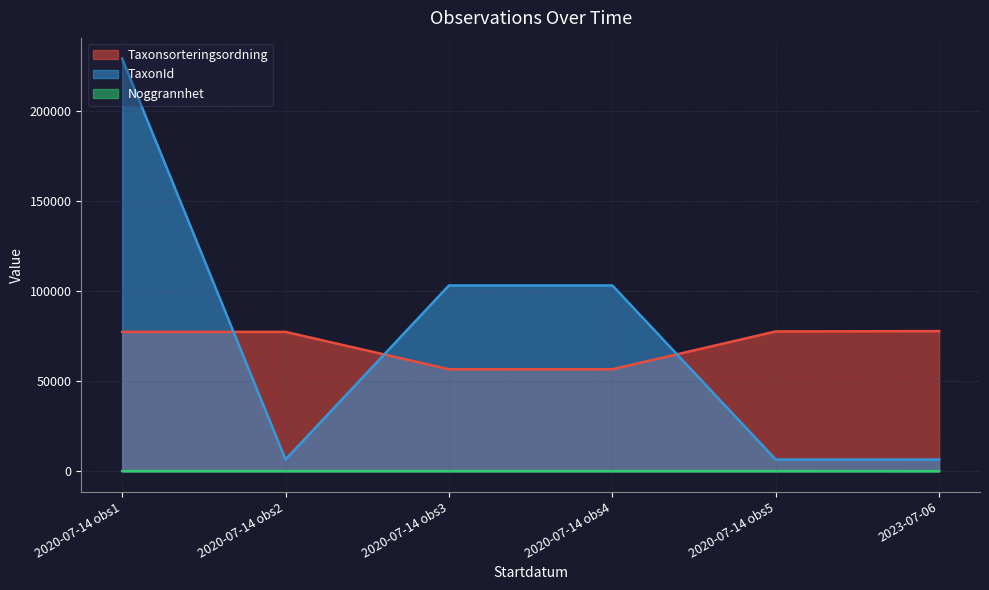

Count the number of categories in the chart.

6